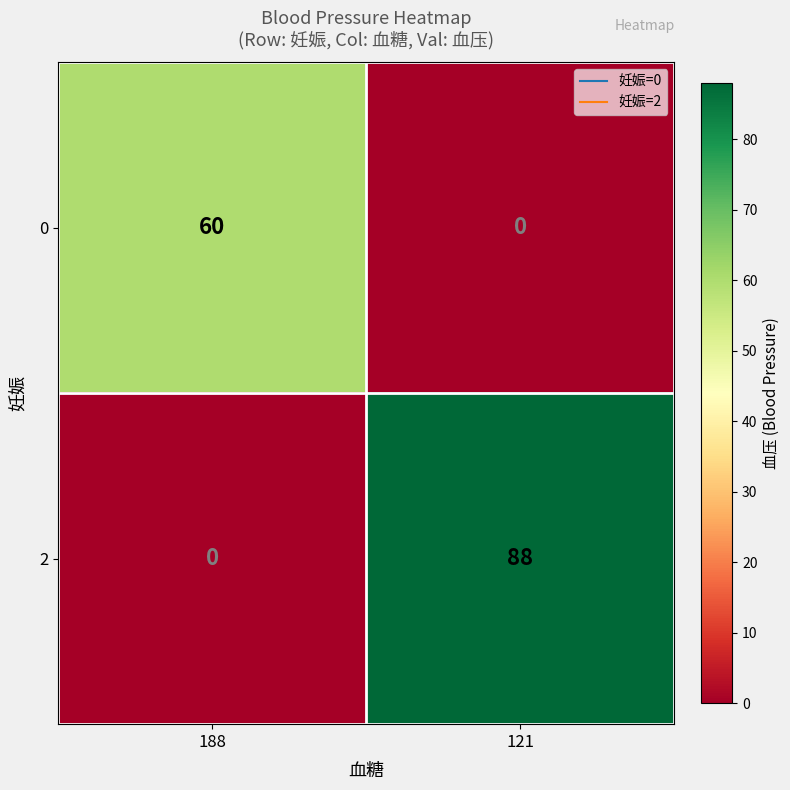

At which category is the sum across all series the highest?

121